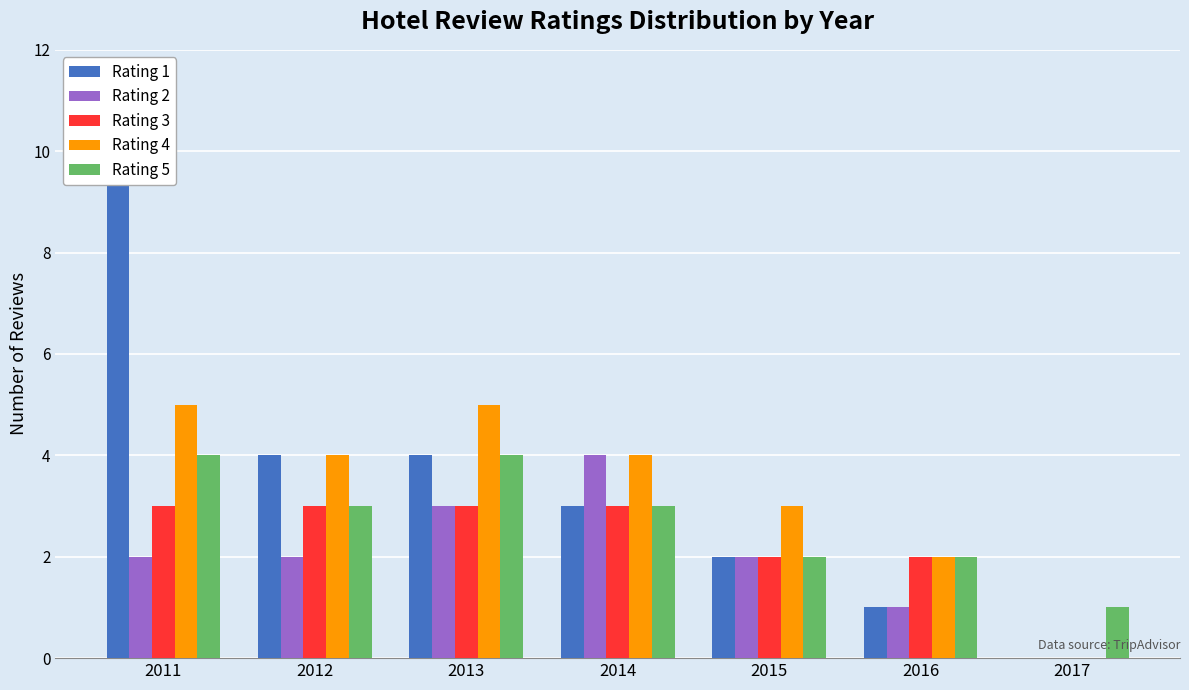

What is the approximate value of Rating 5 at 2017?

1